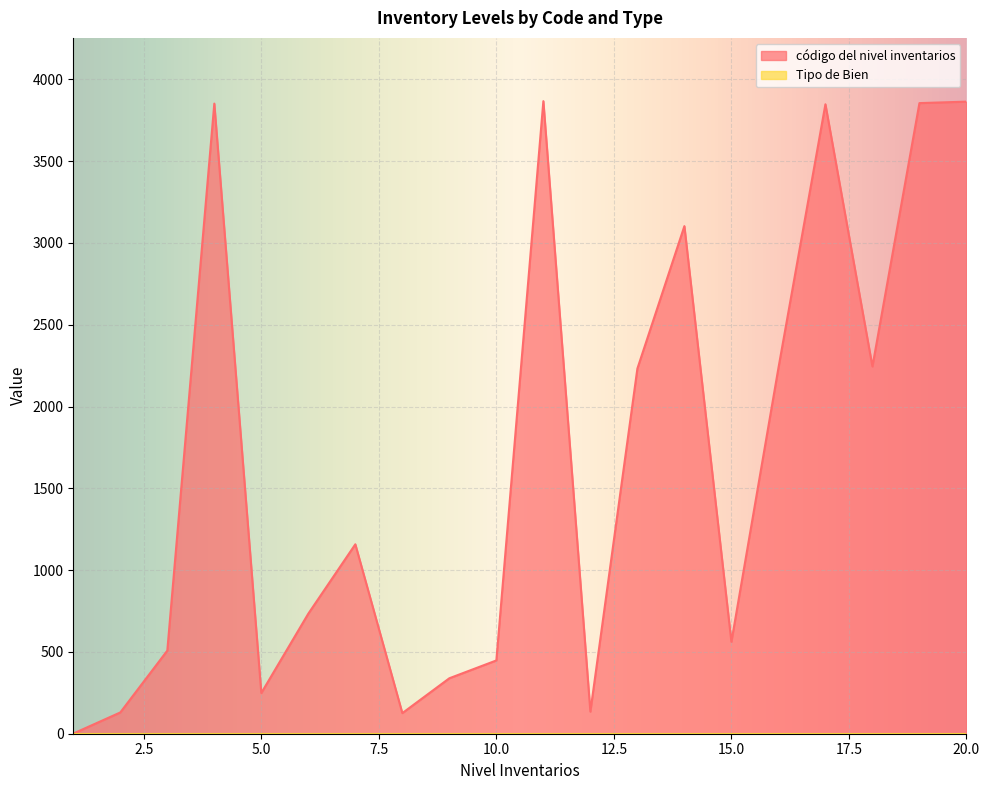

What is the difference between the values at 9 and 8?

213